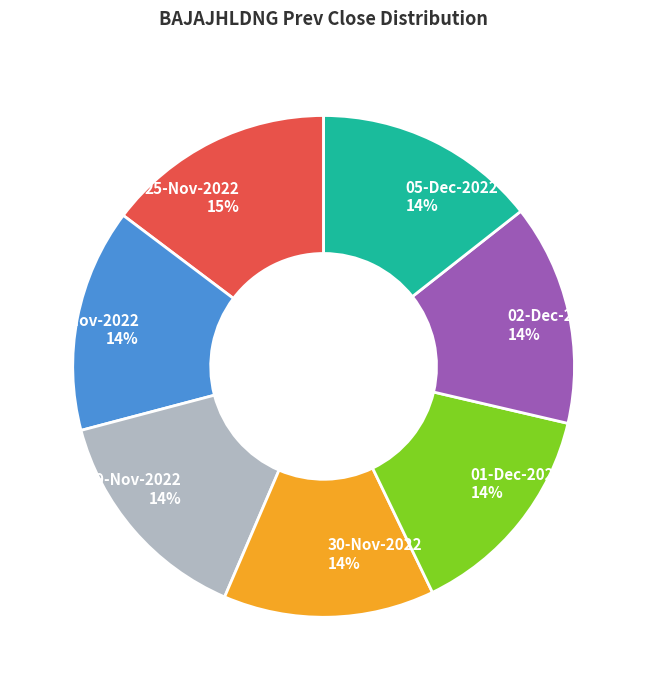

True or false: 25-Nov-2022 accounts for 15% of the total.

True